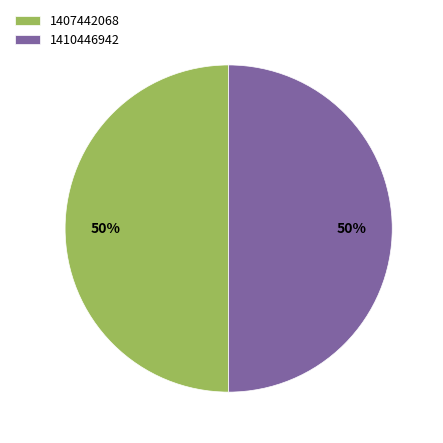

Do 1410446942 and 1407442068 together represent more than half of the pie?

Yes